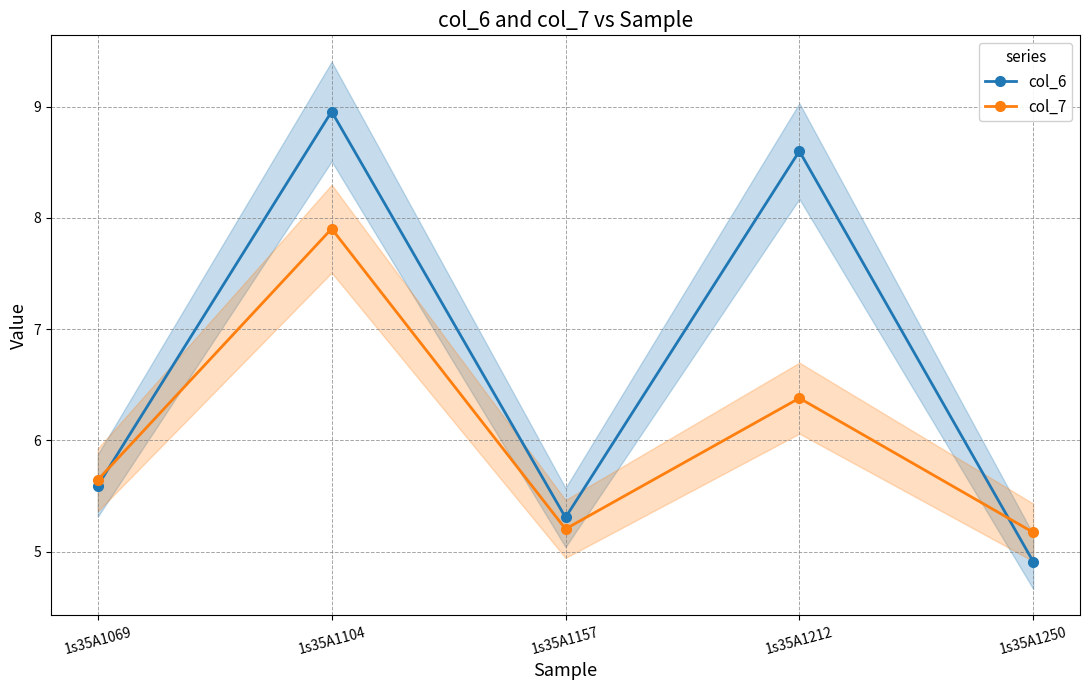

At how many categories does at least one series exceed 5?

5